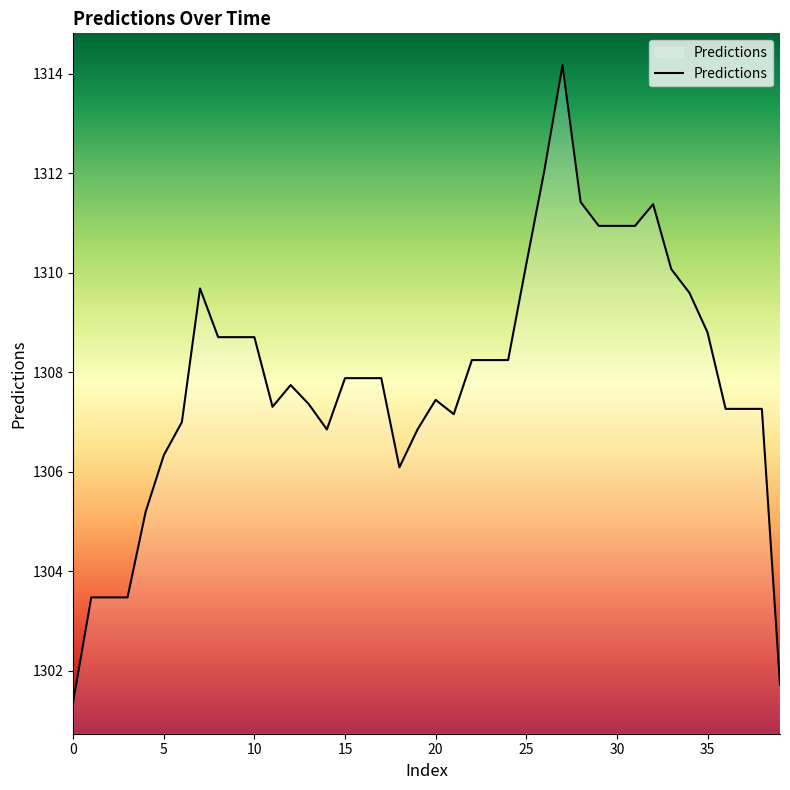

What is the difference between the maximum and minimum values?

12.8